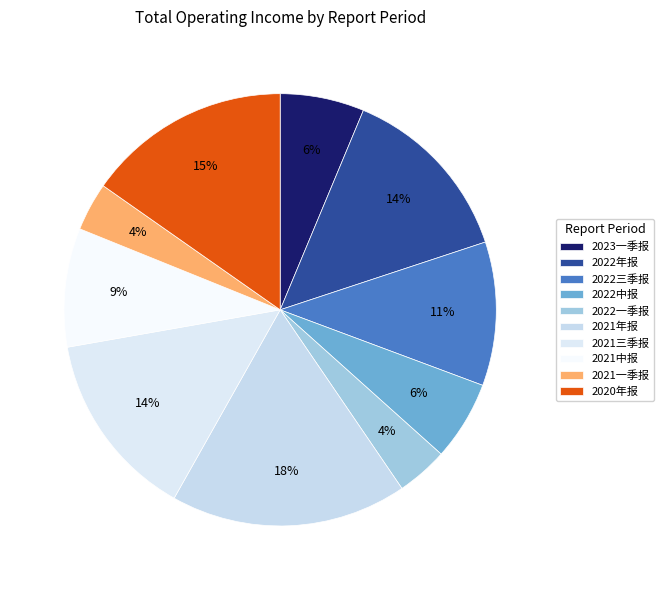

To the nearest percent, what percentage of the pie is 2022年报?

14%